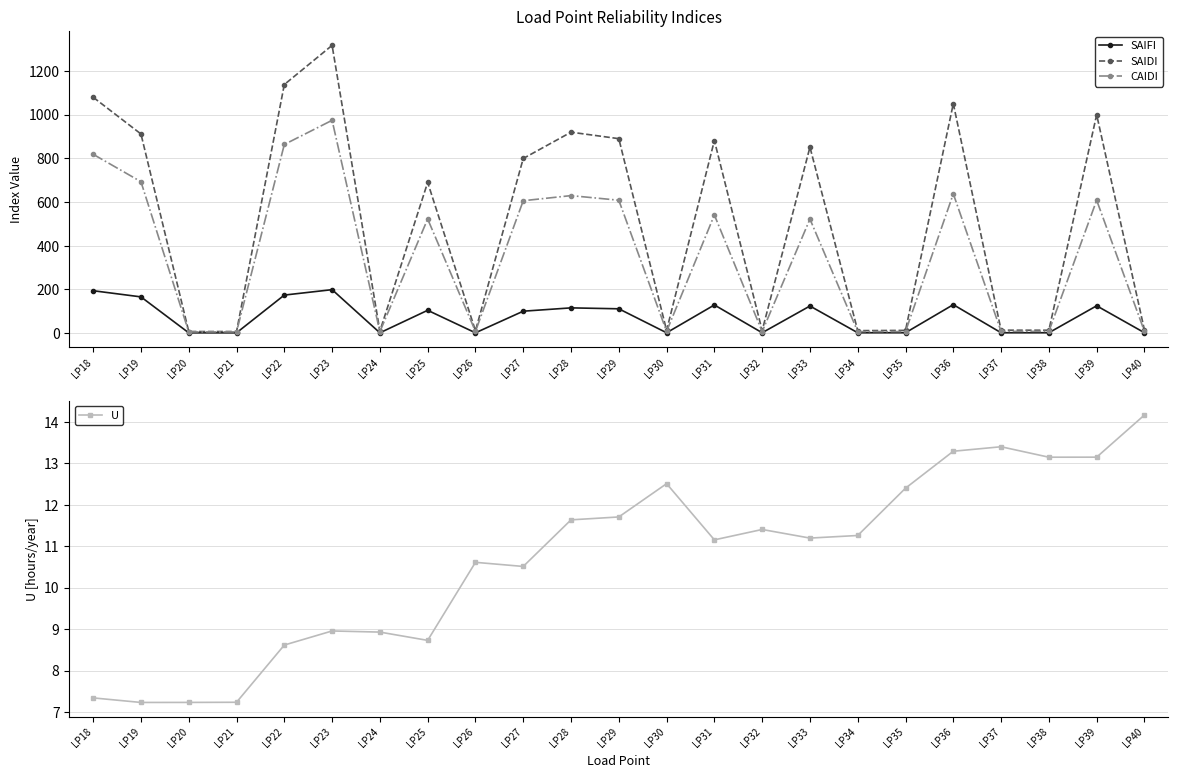

Reading left to right, transcribe all the data shown in this chart.

SAIFI: LP18=193.9	LP19=165.7	LP20=1.3	LP21=1.3	LP22=173.9	LP23=198.8	LP24=1.3	LP25=104.3	LP26=1.3	LP27=100.2	LP28=115.4	LP29=111.2	LP30=1.6	LP31=128.8	LP32=1.7	LP33=124.0	LP34=1.6	LP35=1.8	LP36=130.2	LP37=1.7	LP38=1.6	LP39=124.9	LP40=1.8
SAIDI: LP18=1079.0	LP19=910.9	LP20=7.2	LP21=7.2	LP22=1137.1	LP23=1316.3	LP24=8.9	LP25=689.5	LP26=10.6	LP27=798.8	LP28=919.1	LP29=889.5	LP30=12.5	LP31=881.0	LP32=11.4	LP33=850.8	LP34=11.3	LP35=12.4	LP36=1049.9	LP37=13.4	LP38=13.1	LP39=999.2	LP40=14.2
CAIDI: LP18=818.0	LP19=692.6	LP20=5.5	LP21=5.5	LP22=862.9	LP23=973.5	LP24=6.6	LP25=522.1	LP26=7.9	LP27=605.6	LP28=629.0	LP29=607.9	LP30=8.0	LP31=540.5	LP32=6.9	LP33=521.7	LP34=6.9	LP35=7.0	LP36=637.3	LP37=8.0	LP38=8.0	LP39=607.8	LP40=8.0
U: LP18=7.3	LP19=7.2	LP20=7.2	LP21=7.2	LP22=8.6	LP23=9.0	LP24=8.9	LP25=8.7	LP26=10.6	LP27=10.5	LP28=11.6	LP29=11.7	LP30=12.5	LP31=11.2	LP32=11.4	LP33=11.2	LP34=11.3	LP35=12.4	LP36=13.3	LP37=13.4	LP38=13.1	LP39=13.1	LP40=14.2